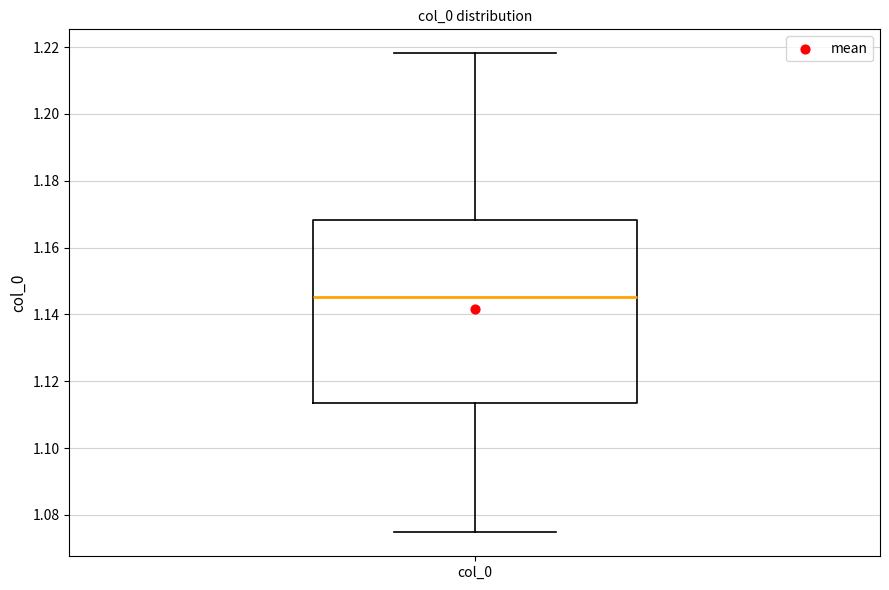

Transcribe this box plot: give where the median line is, the range the box spans, and where the two whiskers end, as read against the y-axis. The values are not printed on the chart, so give them approximately, as read against the axis.

median 1.146, box 1.114 to 1.168, whiskers 1.074 to 1.218